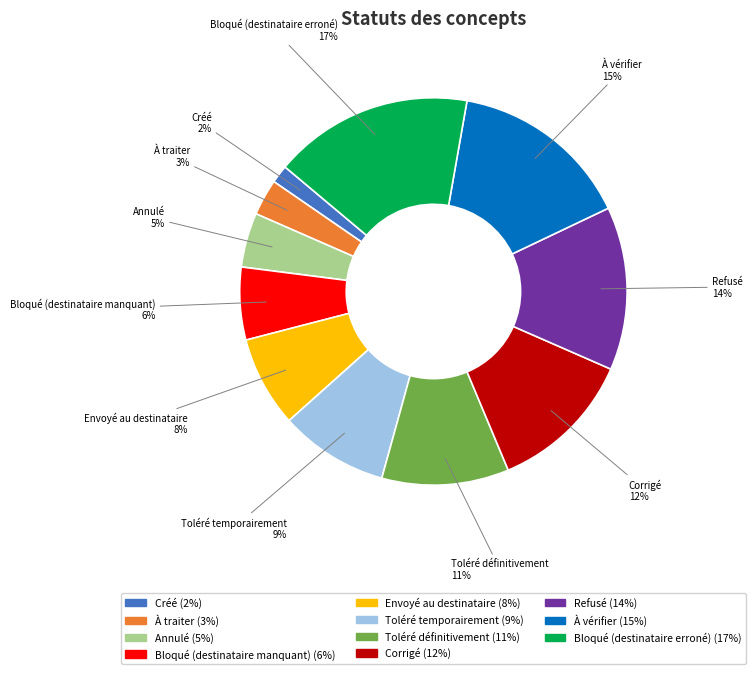

Is Bloqué (destinataire manquant) the majority of the pie?

No